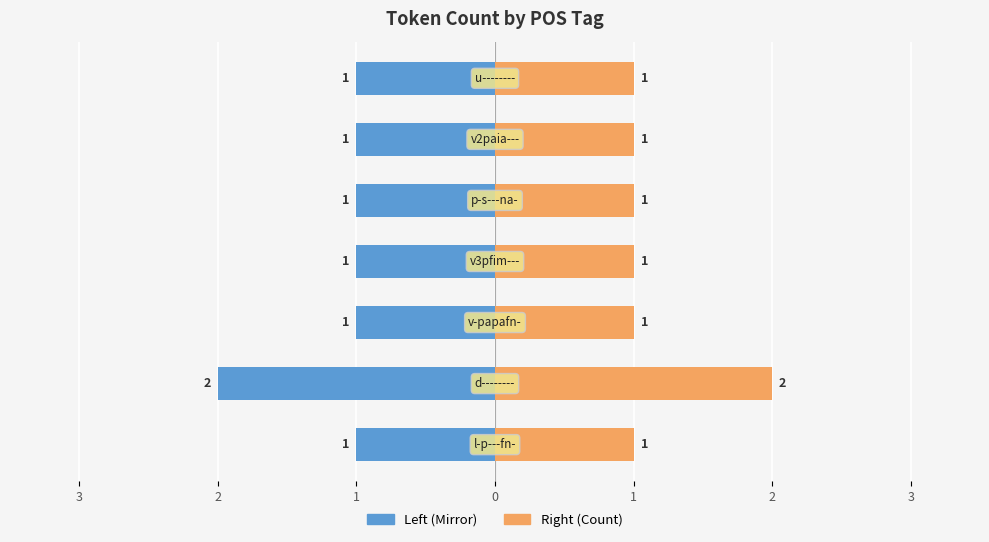

Are the bars horizontal?

Yes